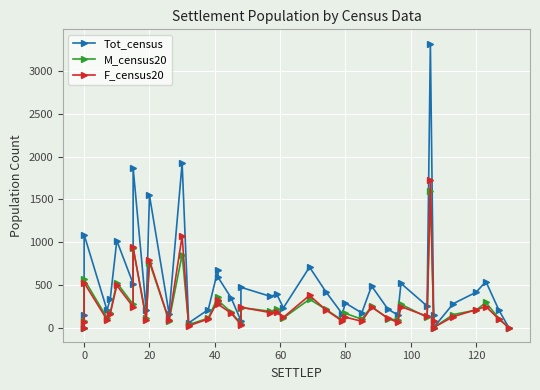

True or false: F_census20 has a value of 449 at 20.

False